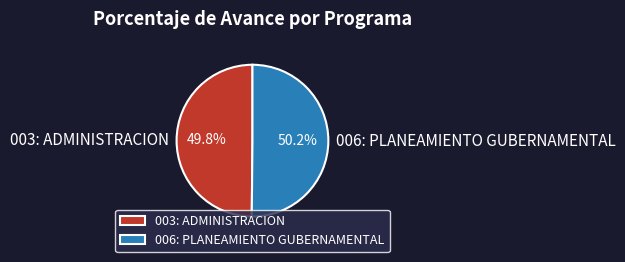

To the nearest percent, what percentage of the pie is 006: PLANEAMIENTO GUBERNAMENTAL?

50%